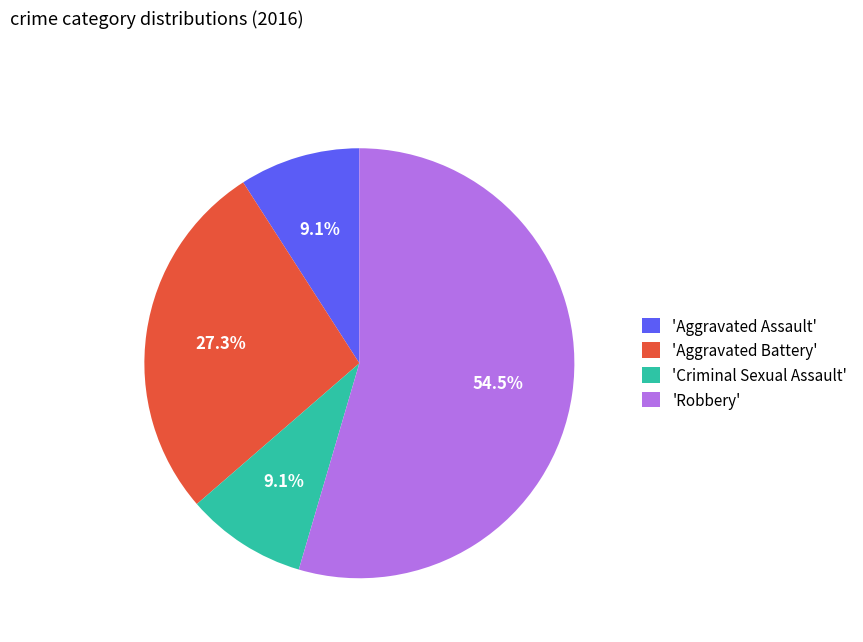

Is there a majority slice in this chart?

Yes